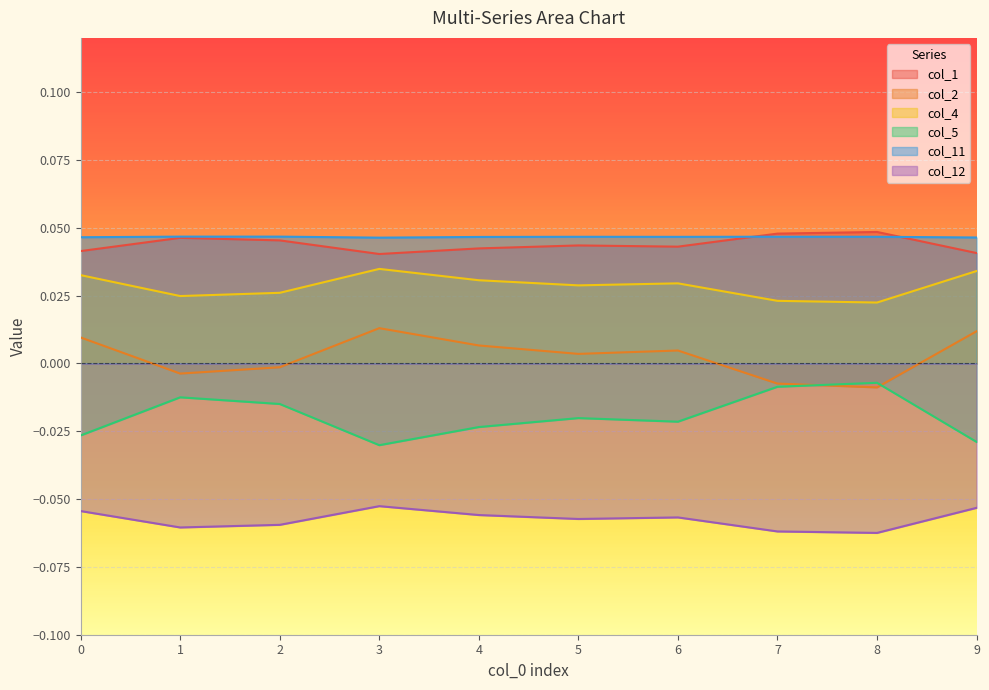

The value of col_11 at 3 is 0.0. True or false?

True